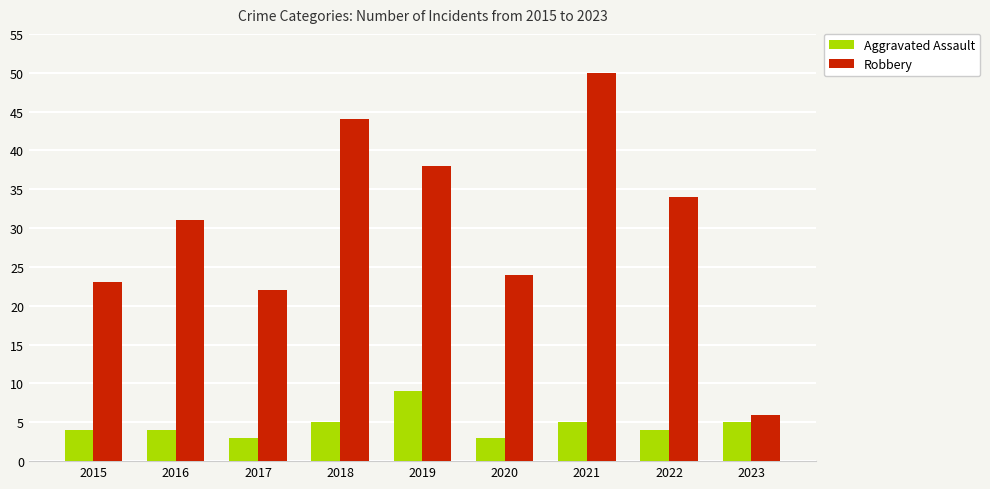

Rank the series by their average value, from highest to lowest.

Robbery, Aggravated Assault